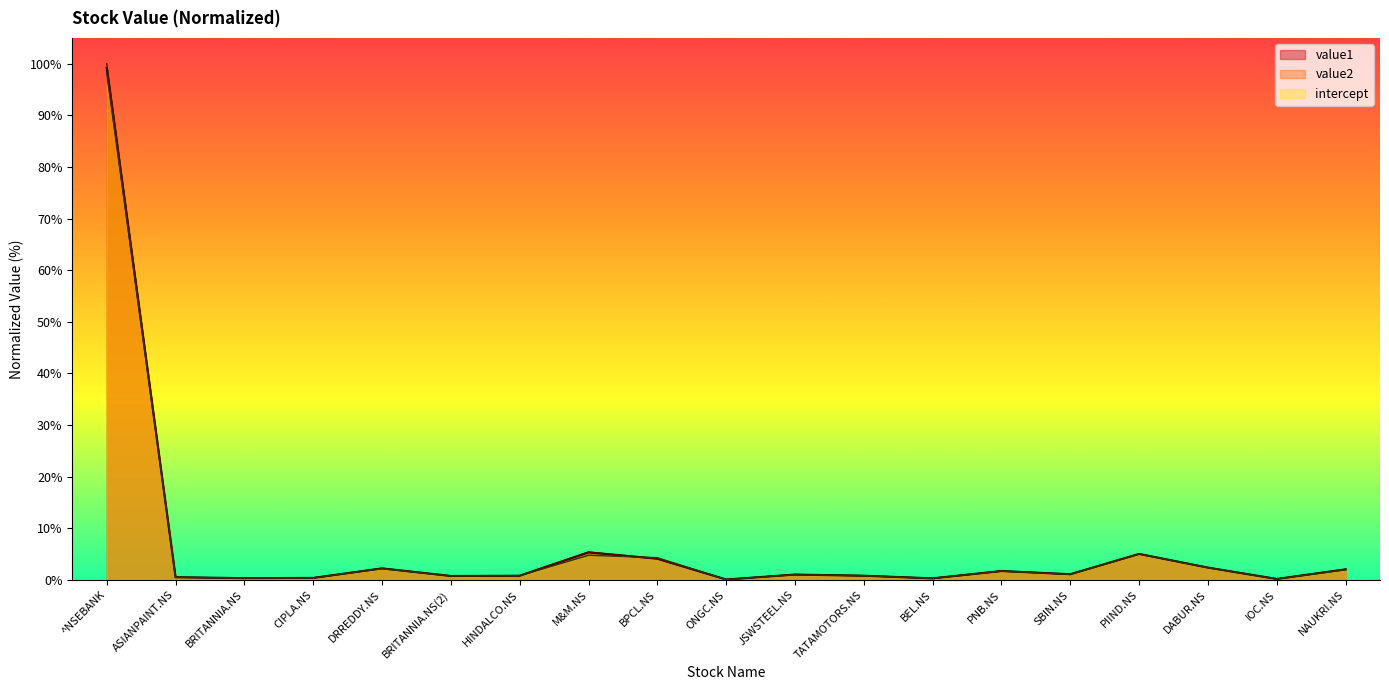

What is the total value across all series at ASIANPAINT.NS?

1.6